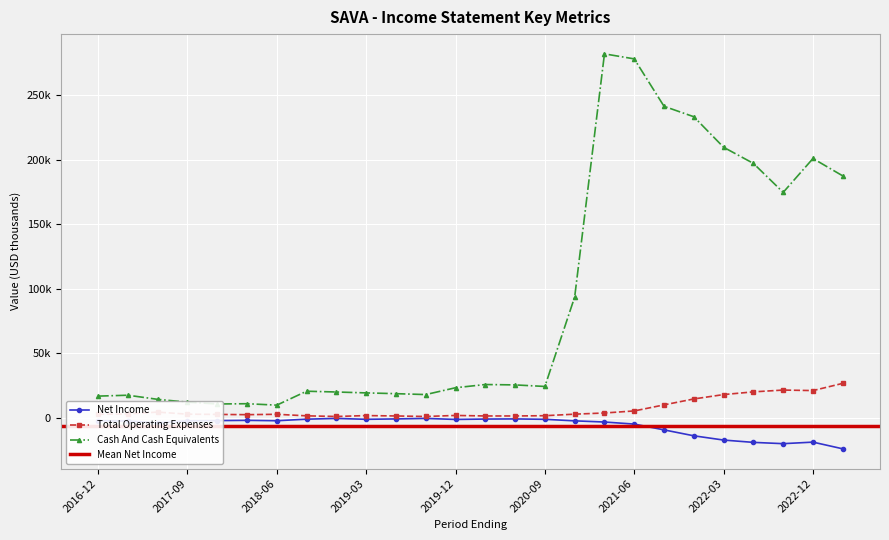

True or false: Net Income has a value of -1100 at 2020-06-30.

True